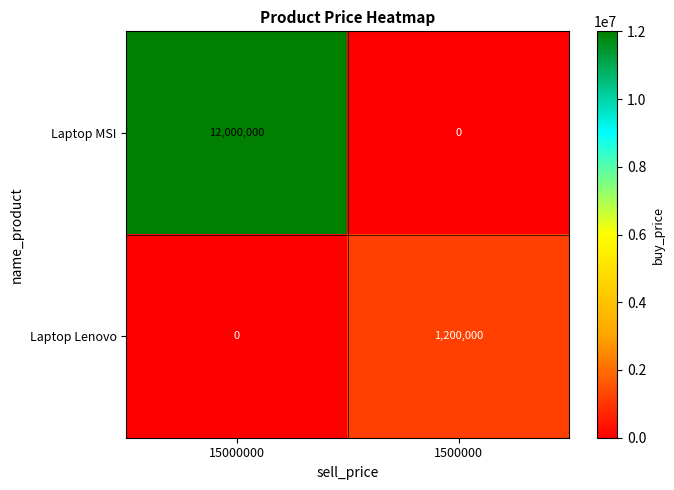

List the series in order of their peak value, highest first.

Laptop MSI, Laptop Lenovo